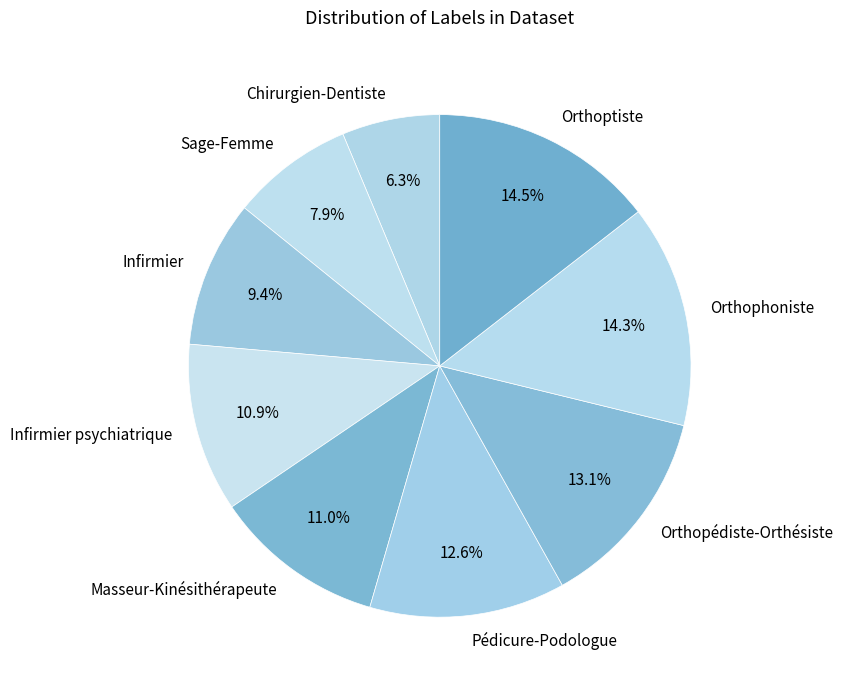

To the nearest percent, what portion does Pédicure-Podologue represent?

13%